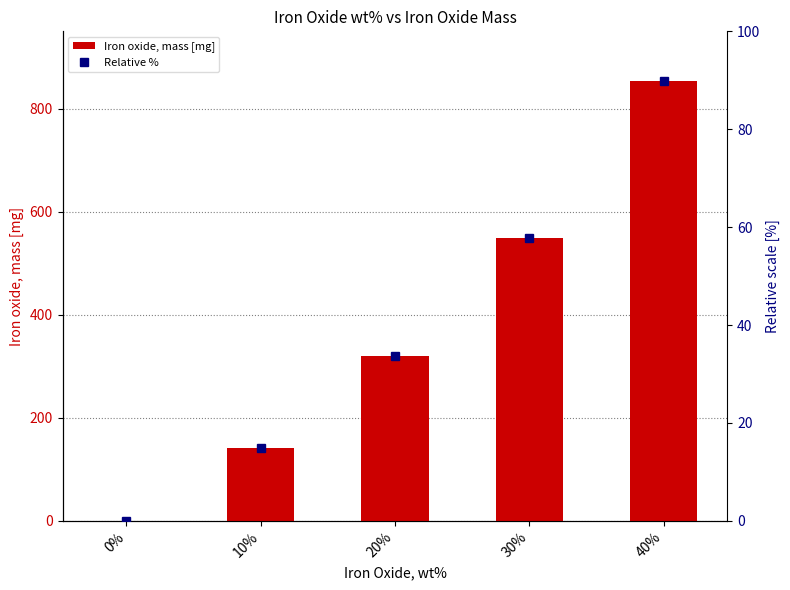

Does the chart contain any negative values?

No